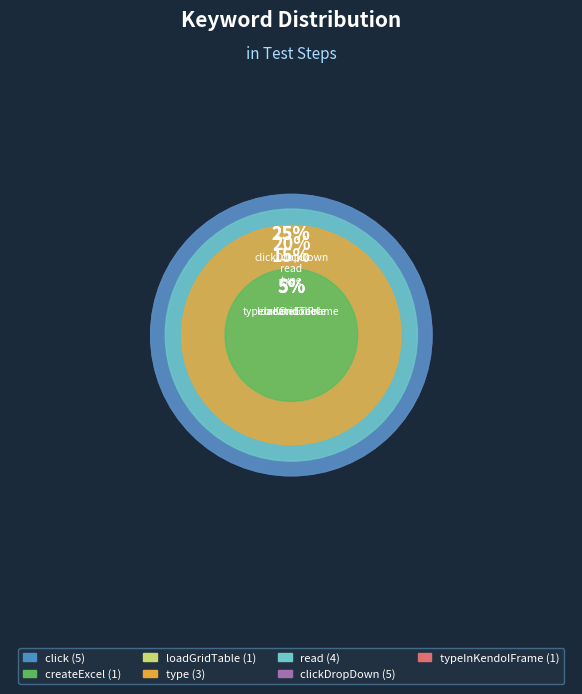

Does click represent more than half of the total?

No